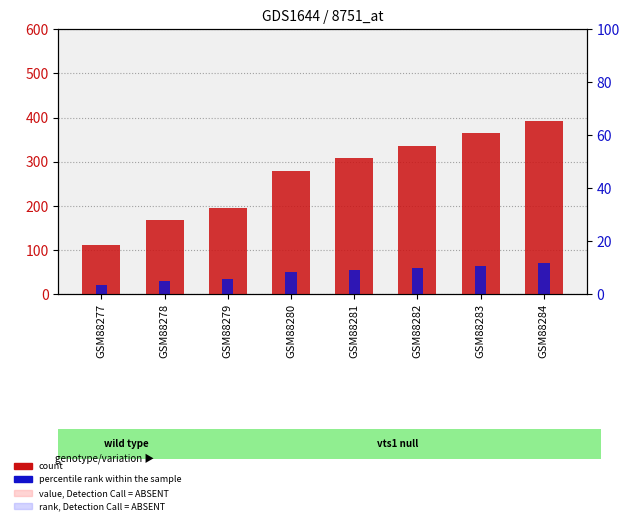

What is the difference between the maximum and minimum values in the count series?

280